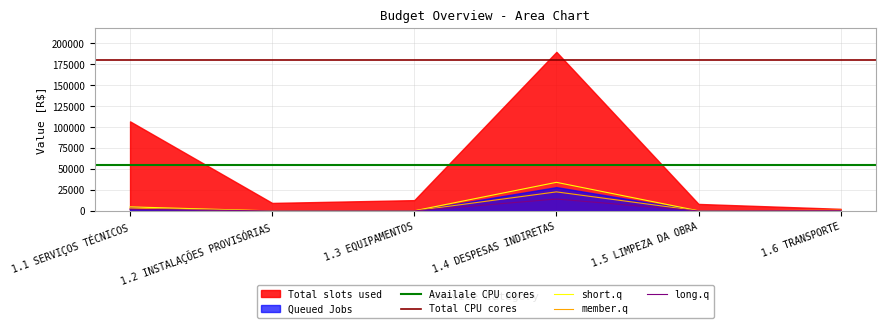

What is the maximum value for short.q?

34196.4